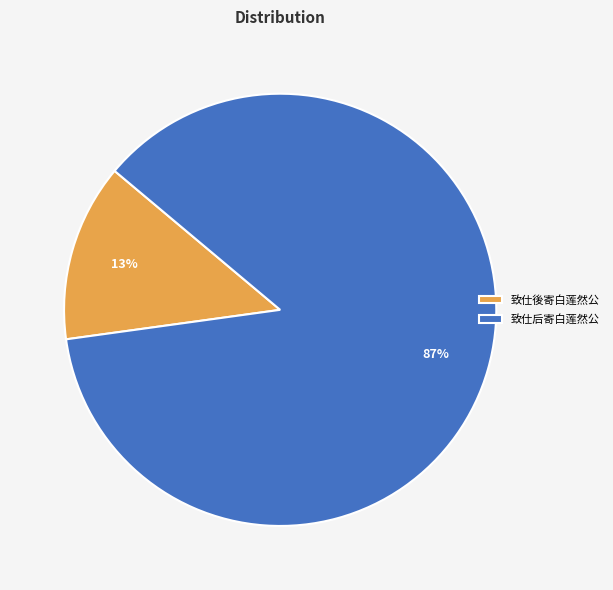

Between 致仕後寄白莲然公 and 致仕后寄白莲然公, which is larger?

致仕后寄白莲然公